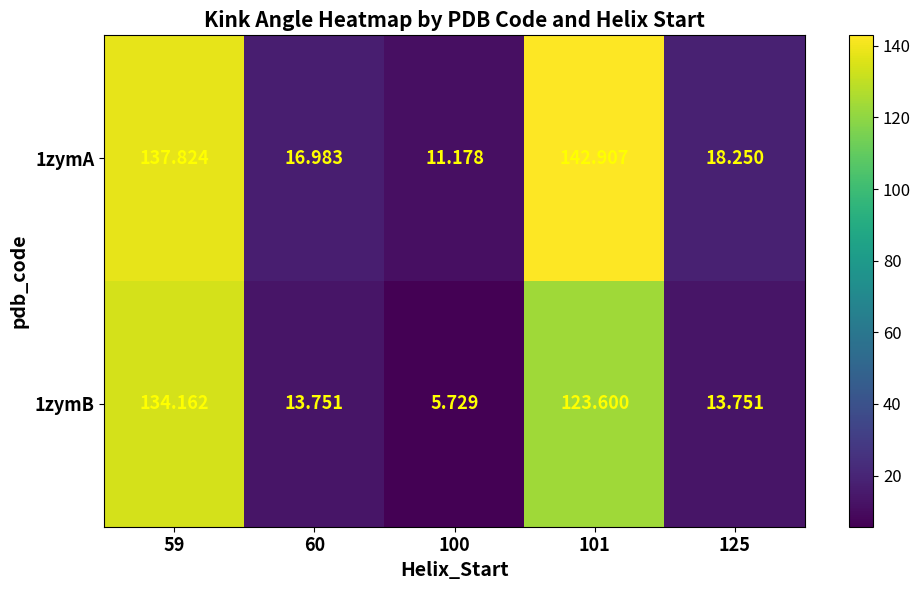

Rank the series at 100 from lowest to highest value.

1zymB, 1zymA